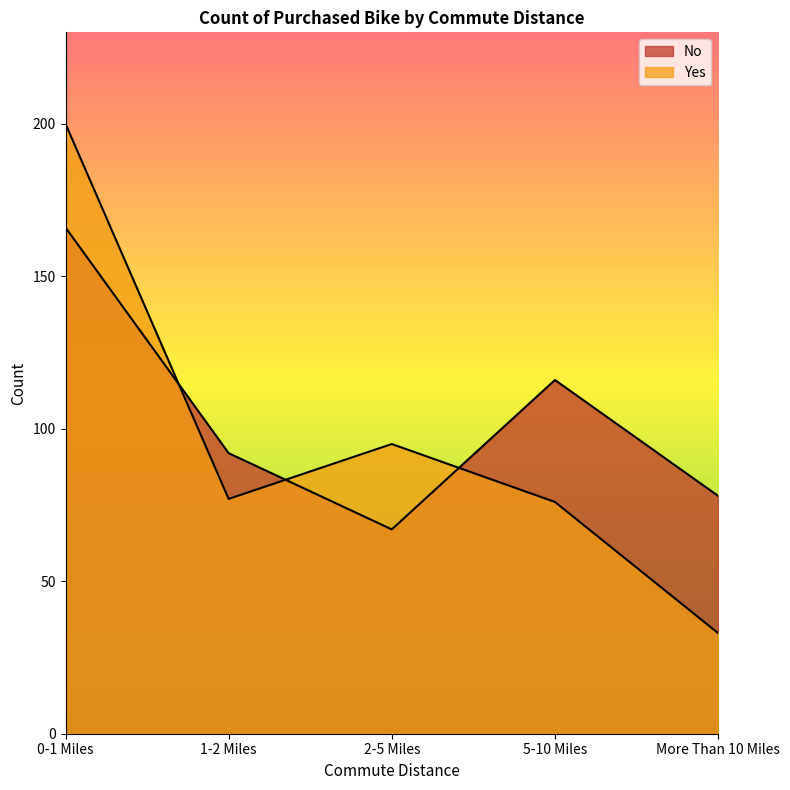

How many intersections are there between No and Yes?

3